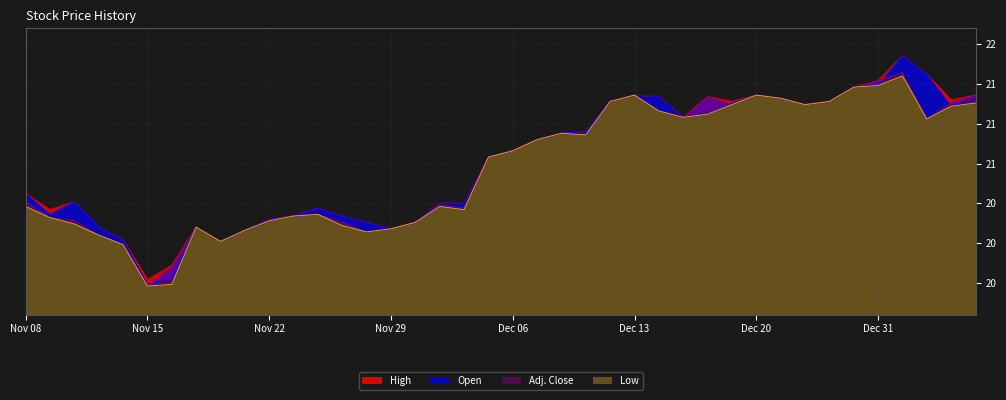

The value of High at Dec 20 is 21.2. True or false?

True